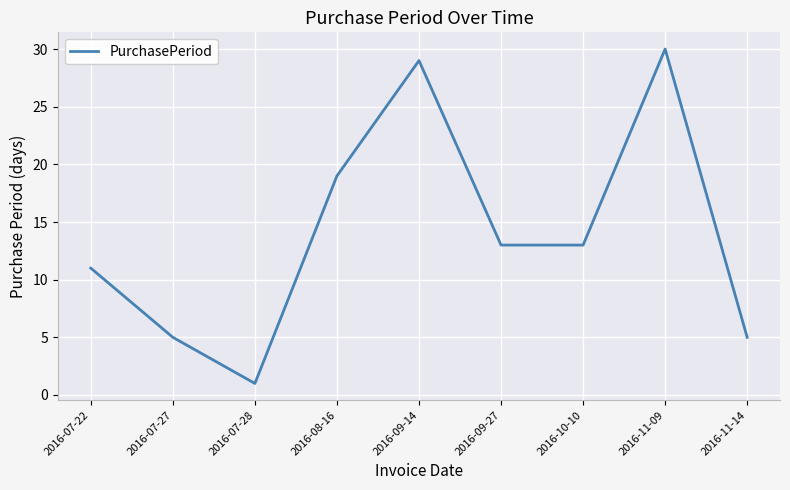

Is it true that the value at 2016-07-22 is 11?

True